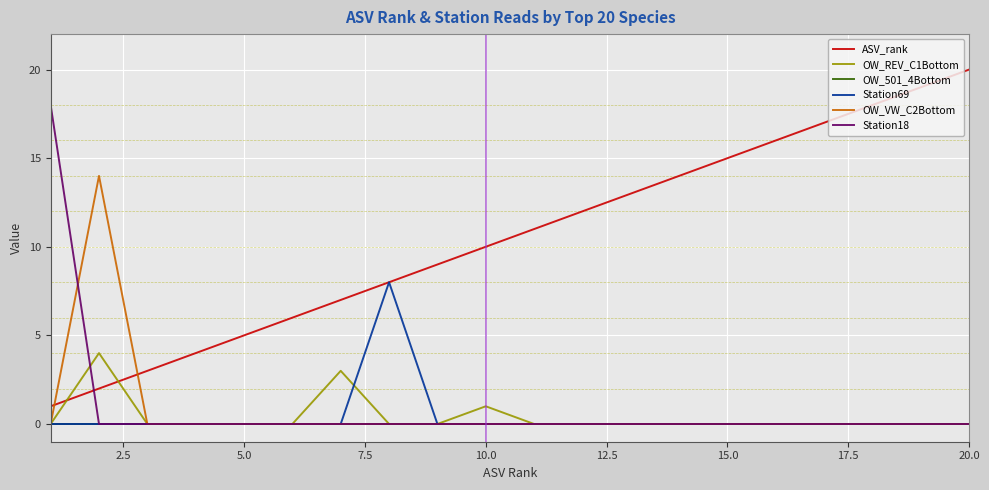

How many OW_REV_C1Bottom values are between 0 and 1?

18